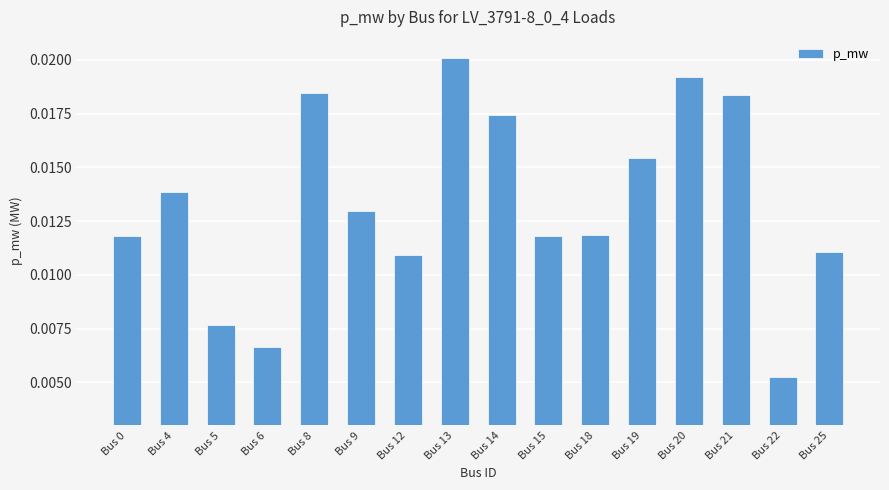

Which label corresponds to the largest value in the chart?

Bus 13